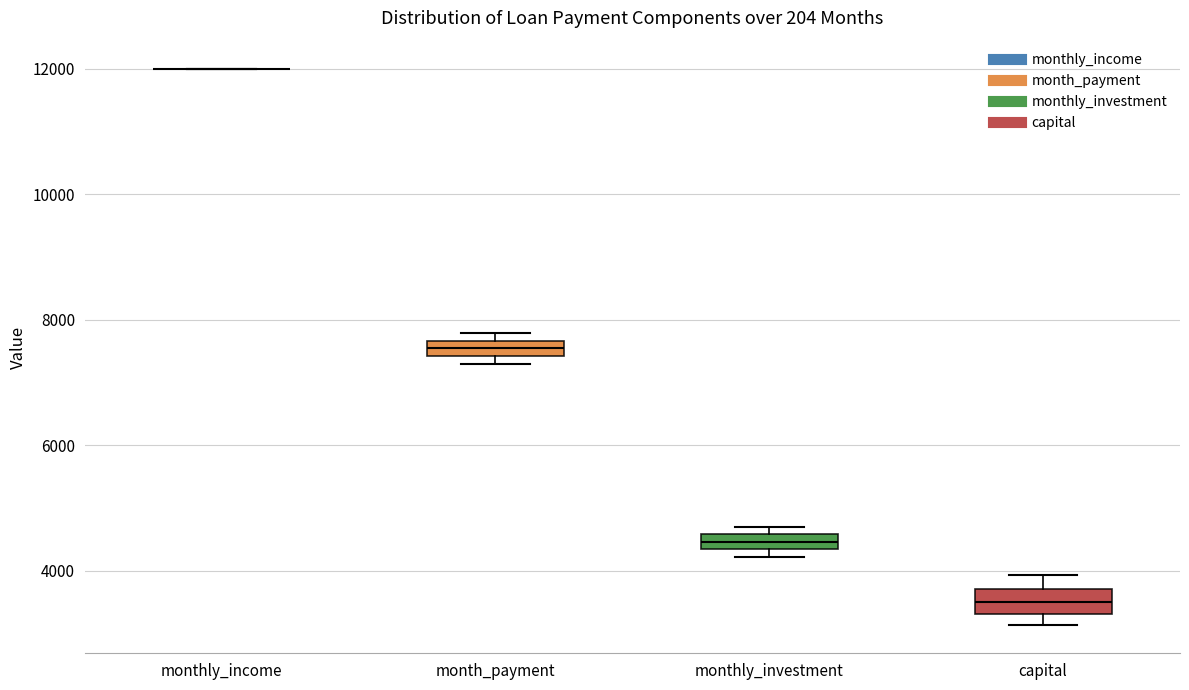

Where is the lower edge of the box for month_payment on the y-axis? The values are not printed on the chart, so give them approximately, as read against the axis.

7400